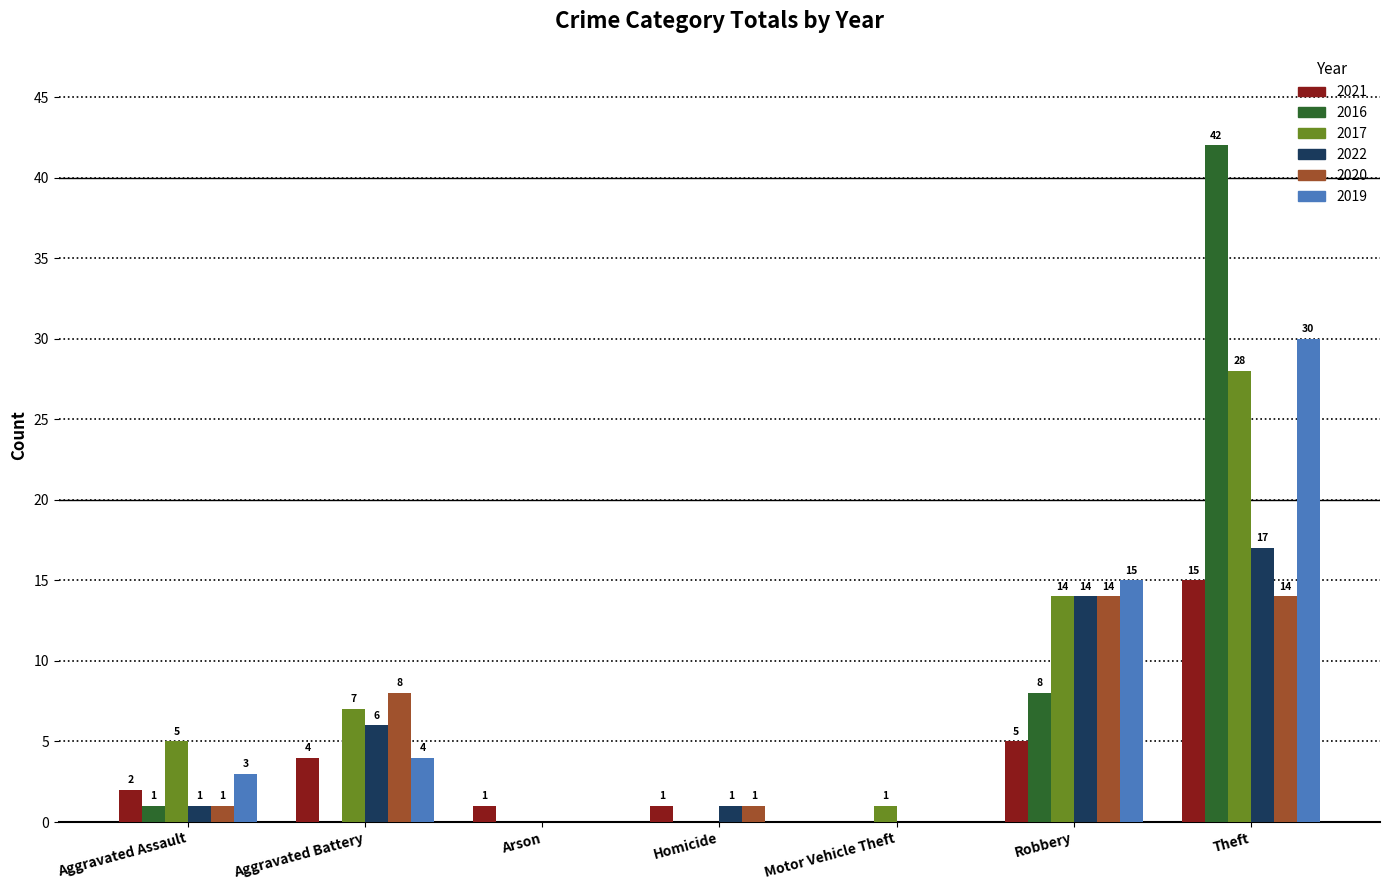

At which label is 2017 closest to 14?

Robbery